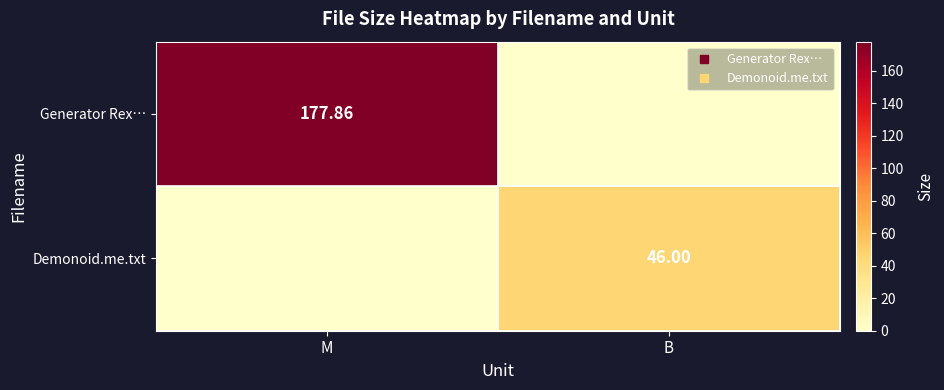

What is the sum of all Generator Rex… values?

177.9